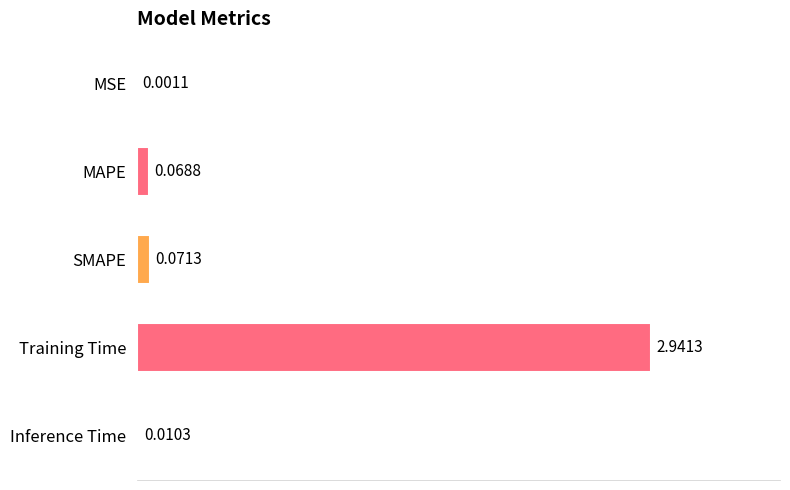

What is the sum of the values at Training Time and MAPE?

3.0